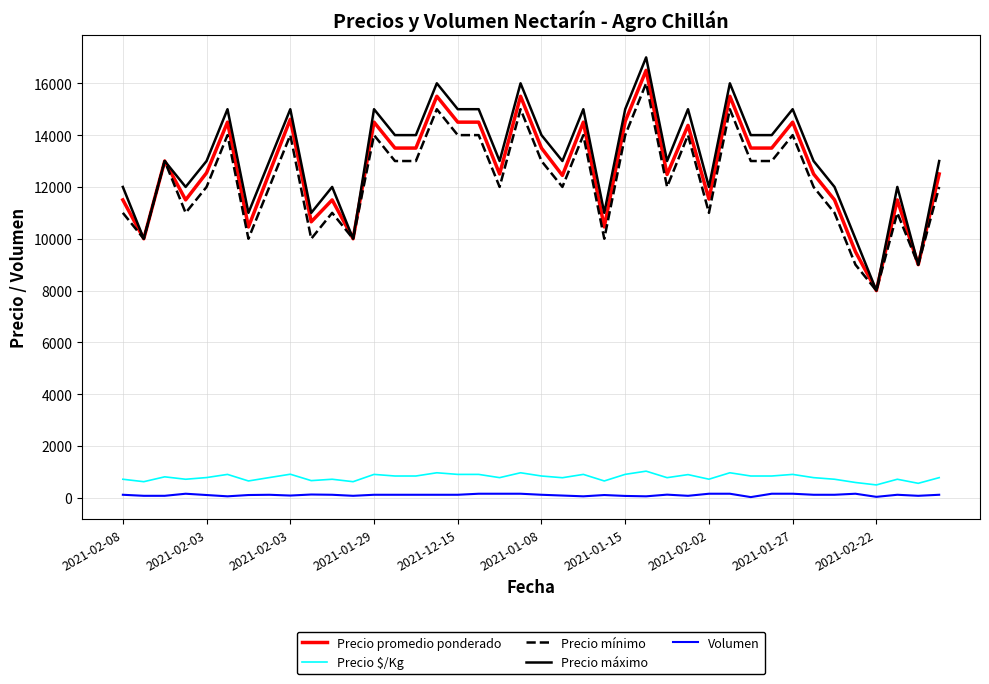

Does the chart have visible grid lines?

Yes